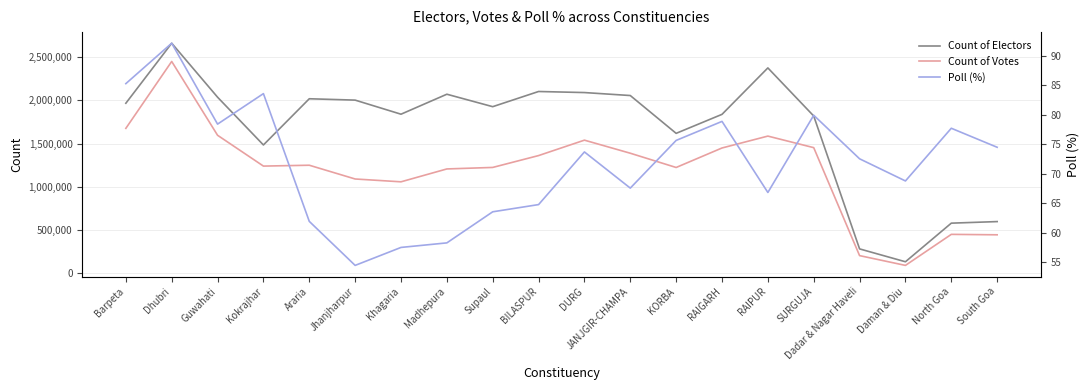

True or false: Poll (%) has more than 1 points higher than both neighbors.

True